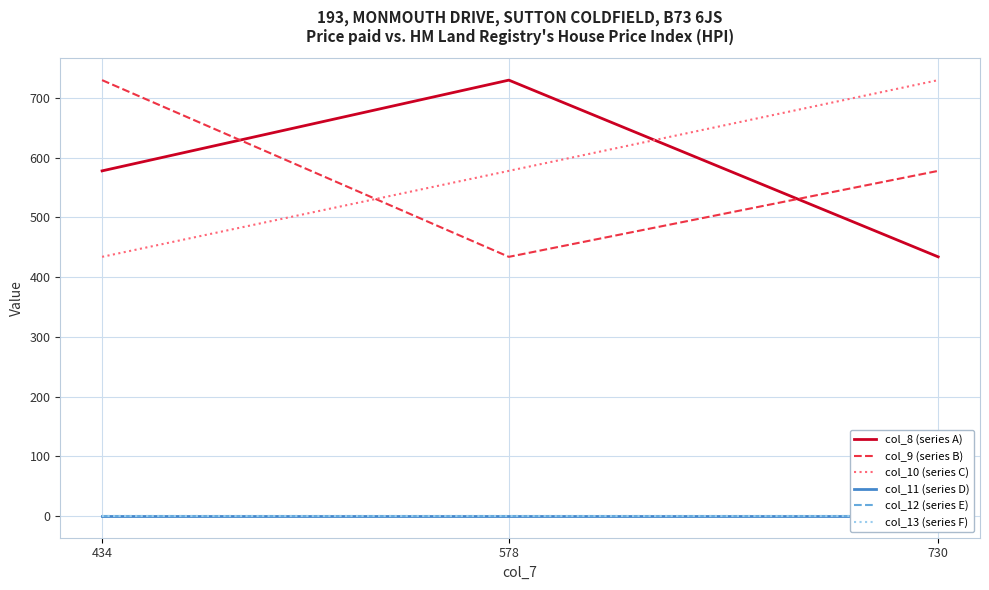

The value of col_11 (series D) at 434 is 0. True or false?

True